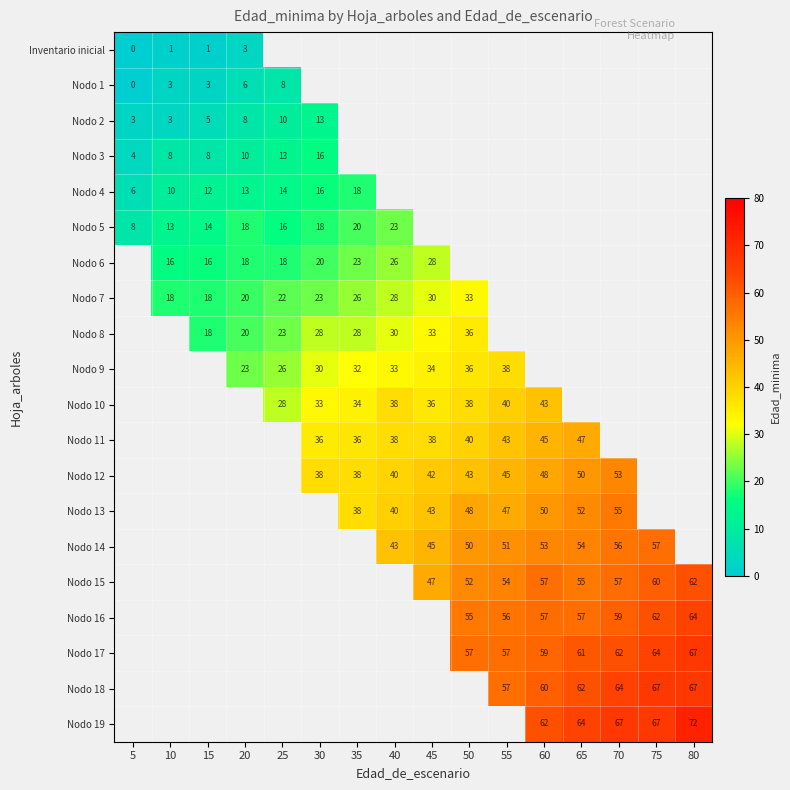

The value of Nodo 8 at 50 is 51. True or false?

False